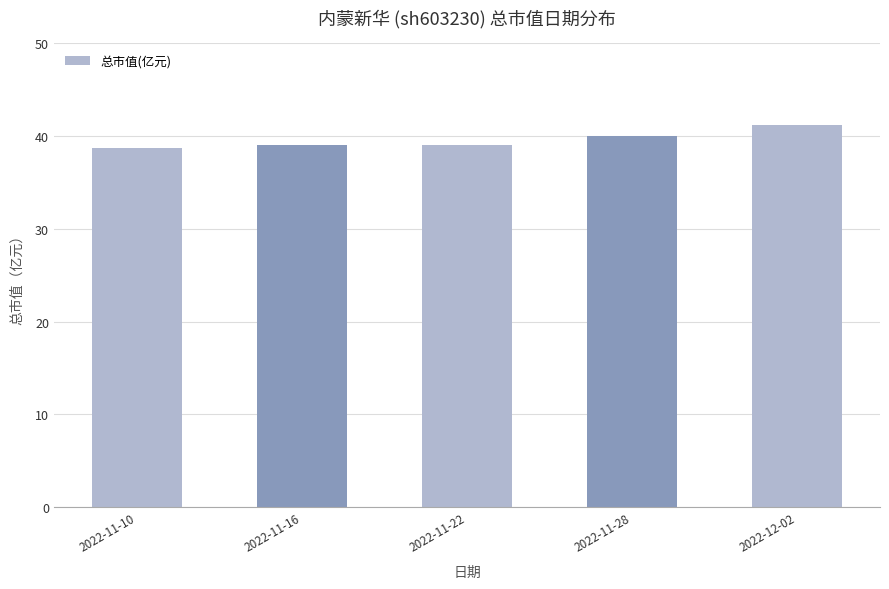

What is the greatest value displayed?

41.2